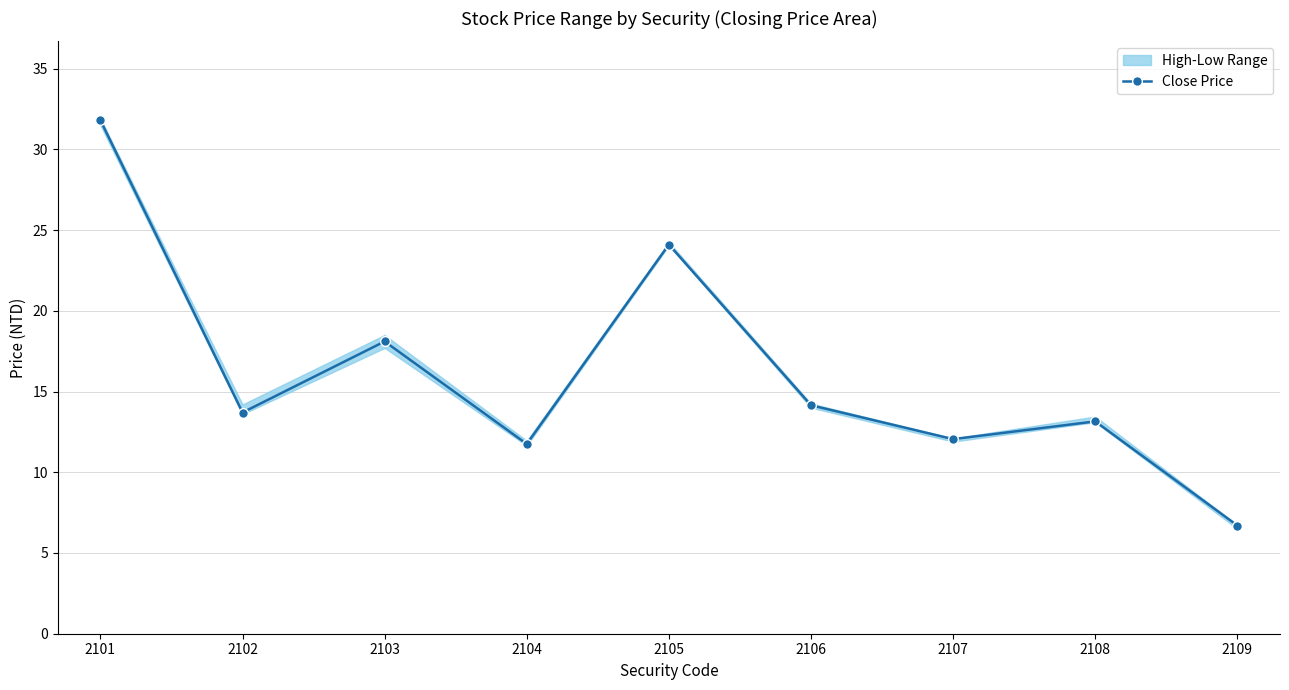

What is the ratio of the value at 2102 to the value at 2101?

0.4